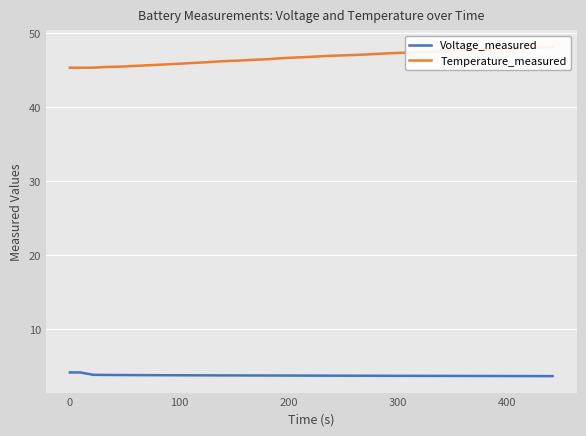

True or false: Temperature_measured has a value of 14.5 at 32.

False